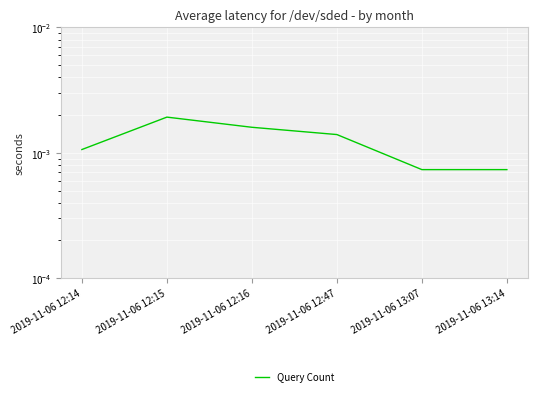

Rank the categories by value from lowest to highest.

2019-11-06 13:14, 2019-11-06 13:07, 2019-11-06 12:14, 2019-11-06 12:47, 2019-11-06 12:16, 2019-11-06 12:15